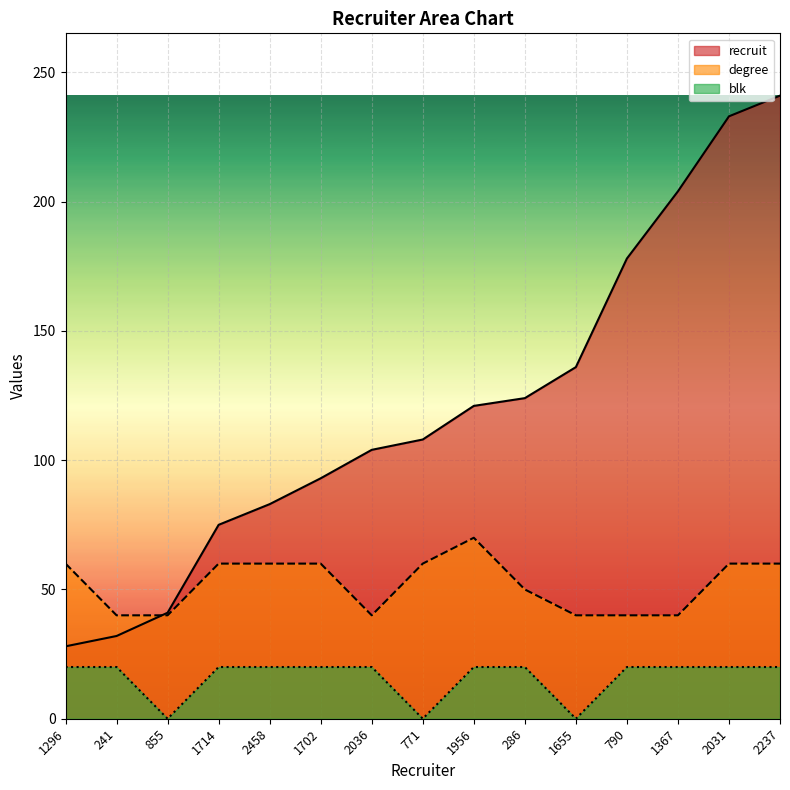

Where do degree and recruit first cross each other?

241 and 855